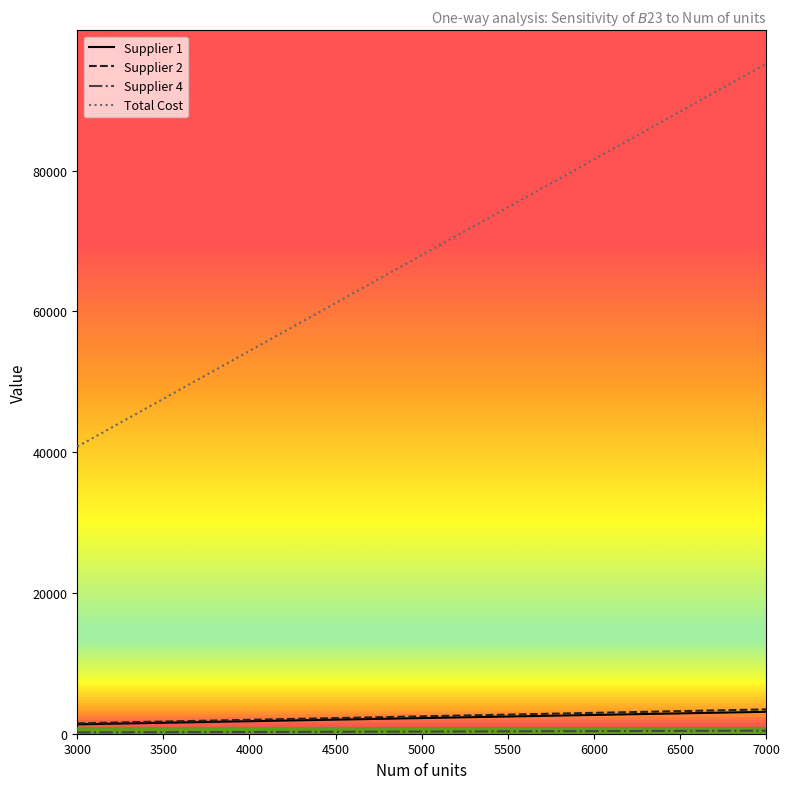

What is the maximum value shown in the chart?

95191.4